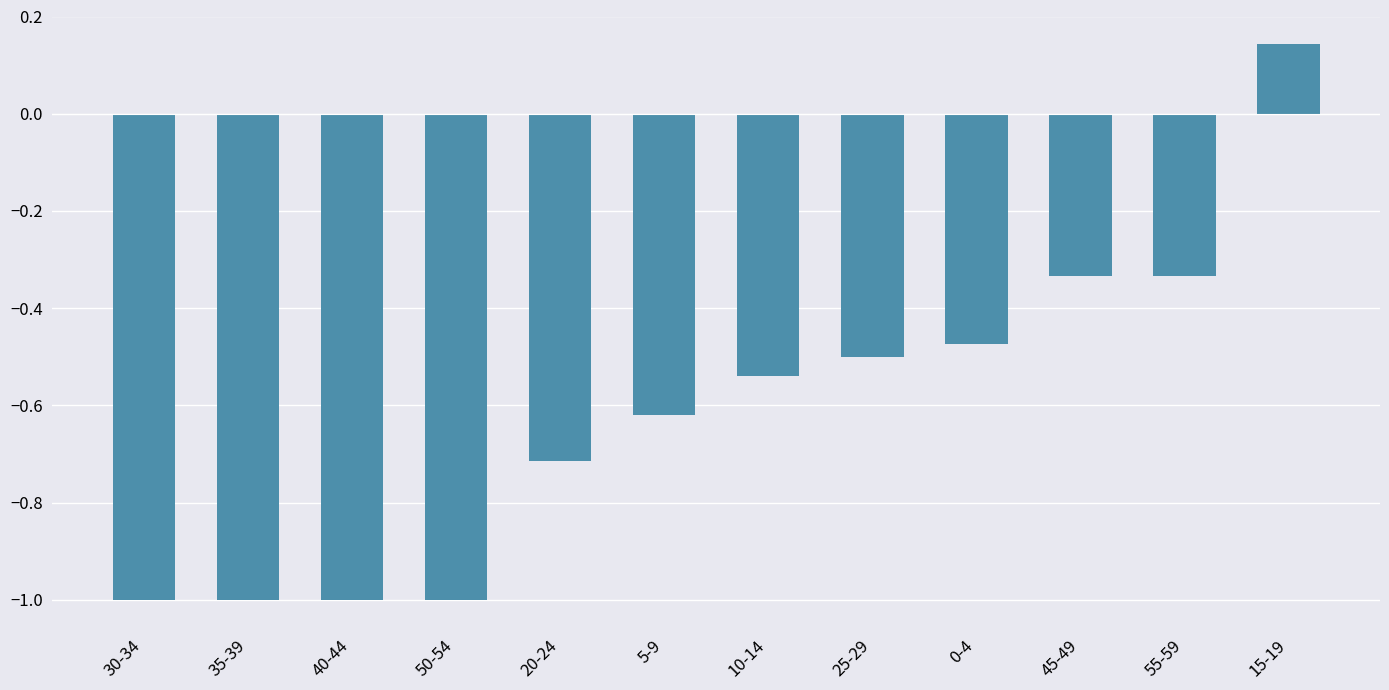

How many values are below zero?

11